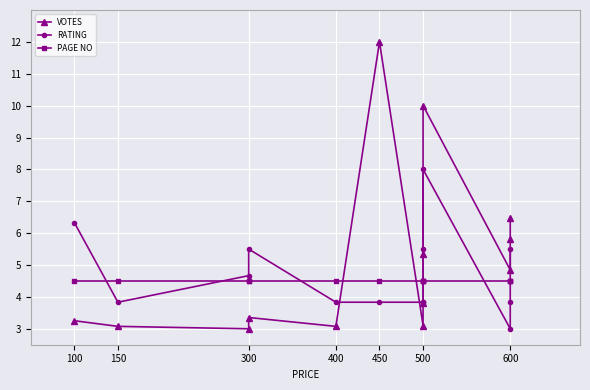

List the series in order of their peak value, lowest first.

PAGE NO, RATING, VOTES